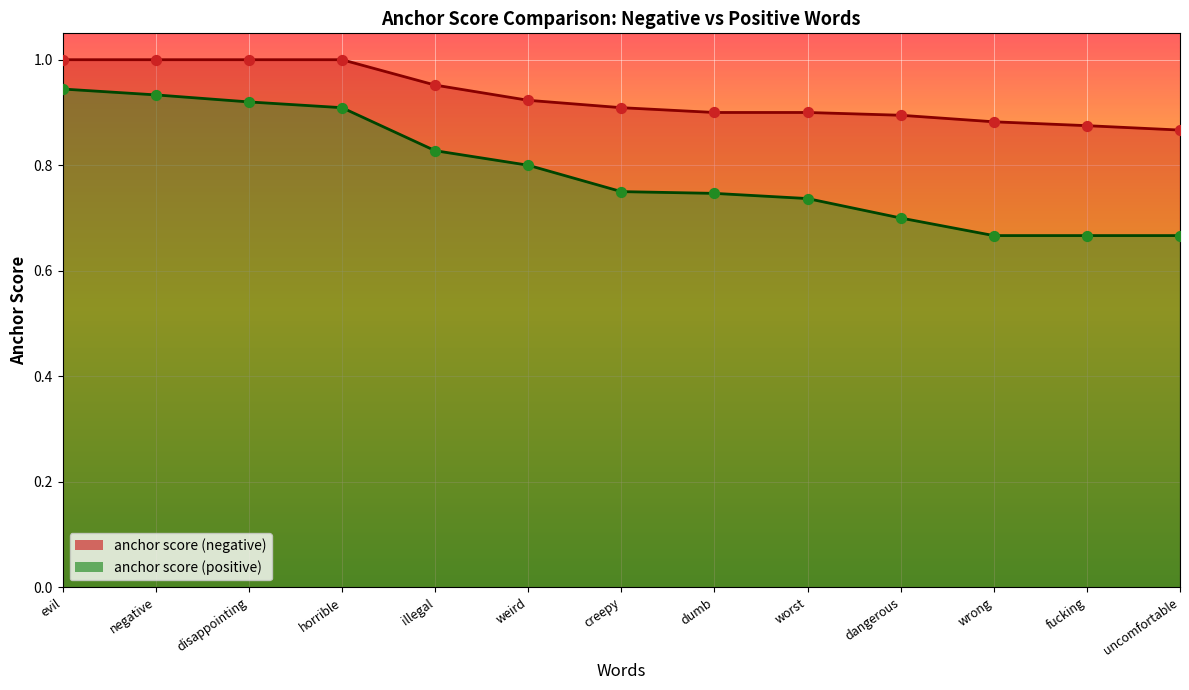

At which category is the sum across all series the highest?

evil